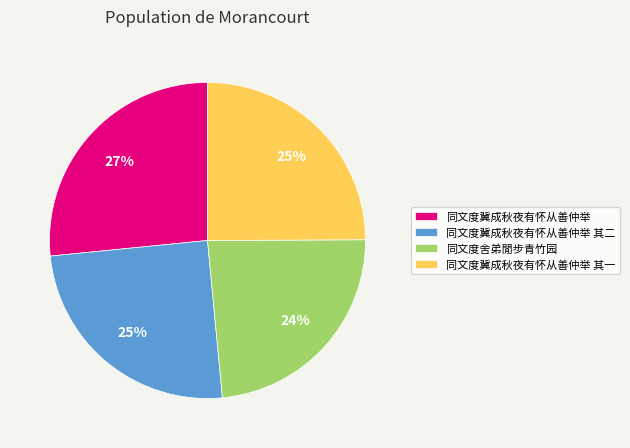

Approximately how many times larger is the value at 同文度冀成秋夜有怀从善仲举 compared to 同文度舍弟閒步青竹园?

1.1